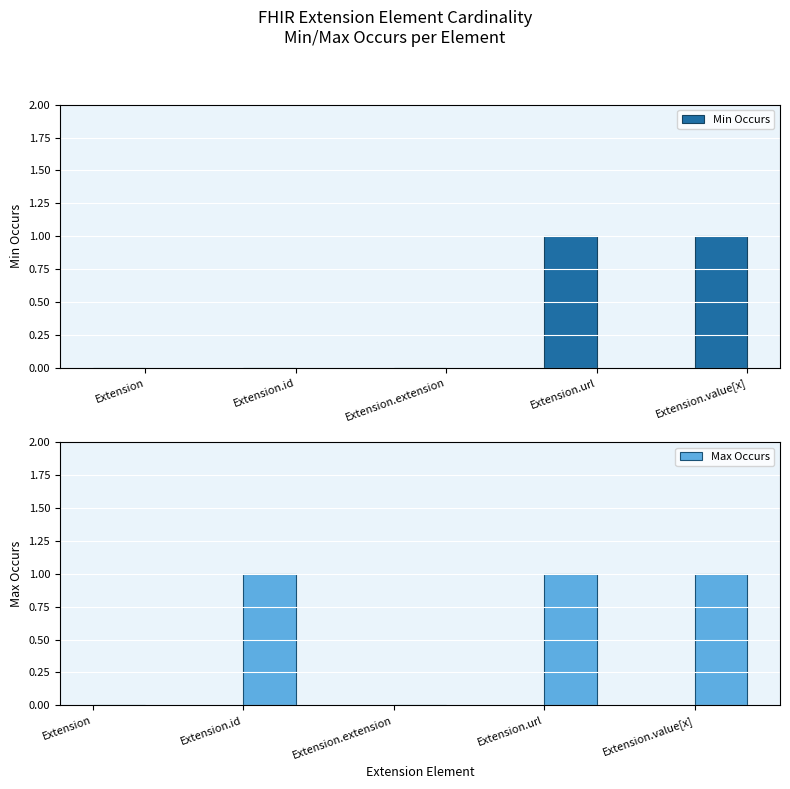

Rank the series by their maximum value, from lowest to highest.

Min Occurs, Max Occurs